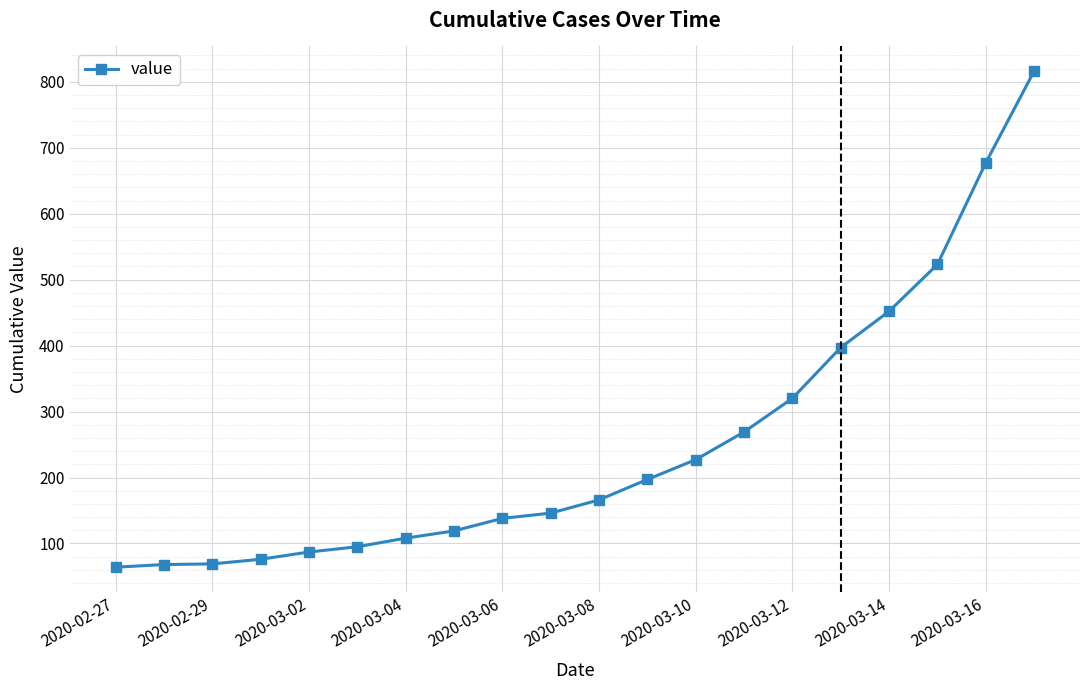

What is the average value?

251